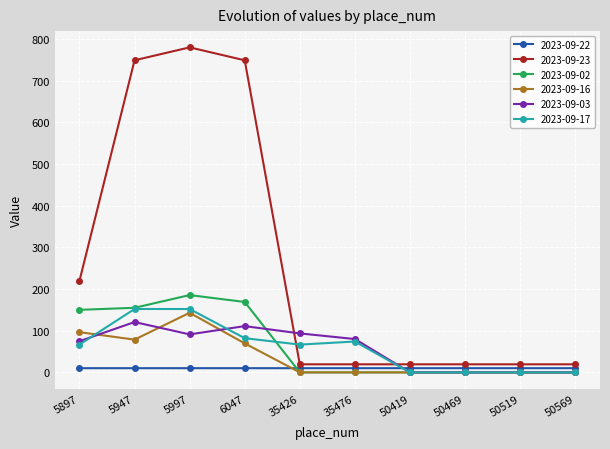

Which series changed the most between 5997 and 35426?

2023-09-23